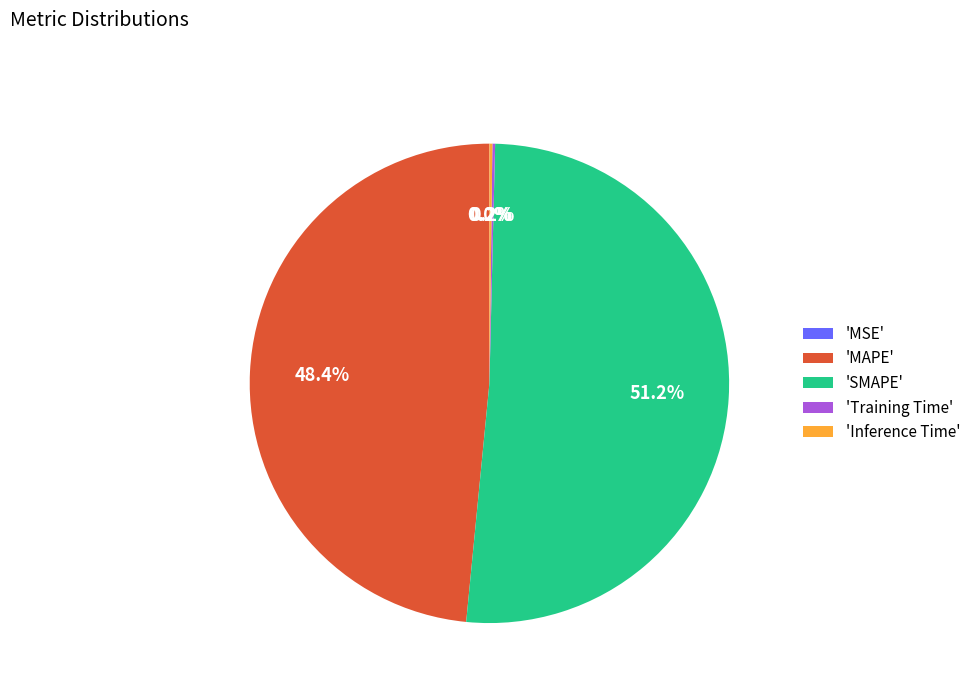

What is the largest slice in the pie chart?

'SMAPE'